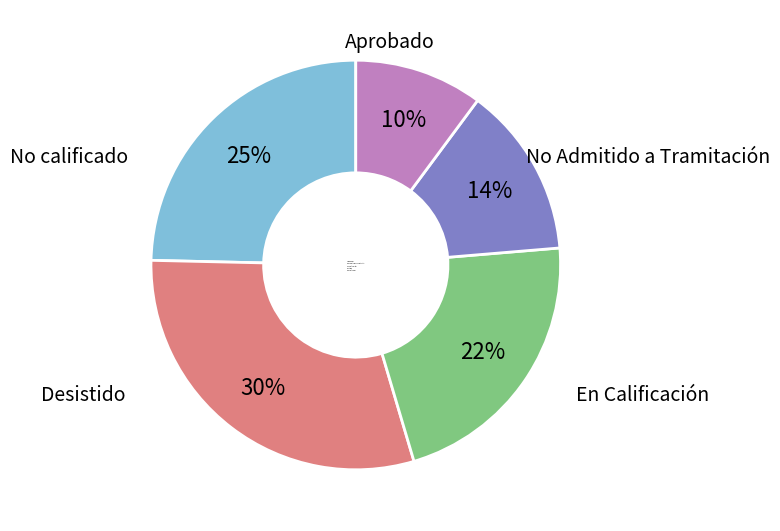

Is it true that No calificado is 1% of the pie?

False